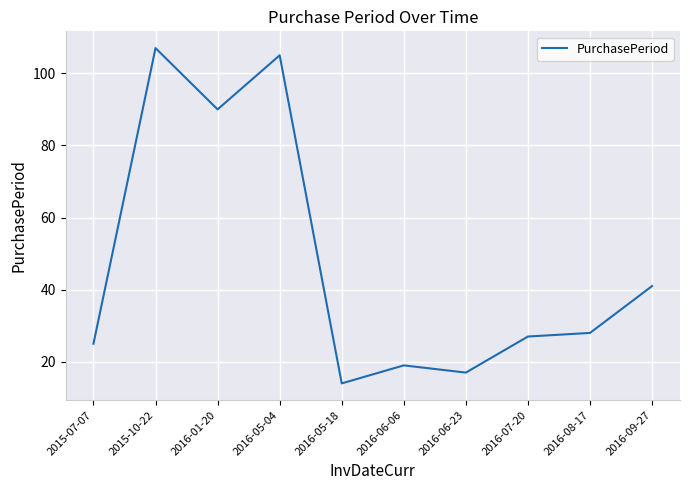

The value at 2016-06-06 is 19. True or false?

True